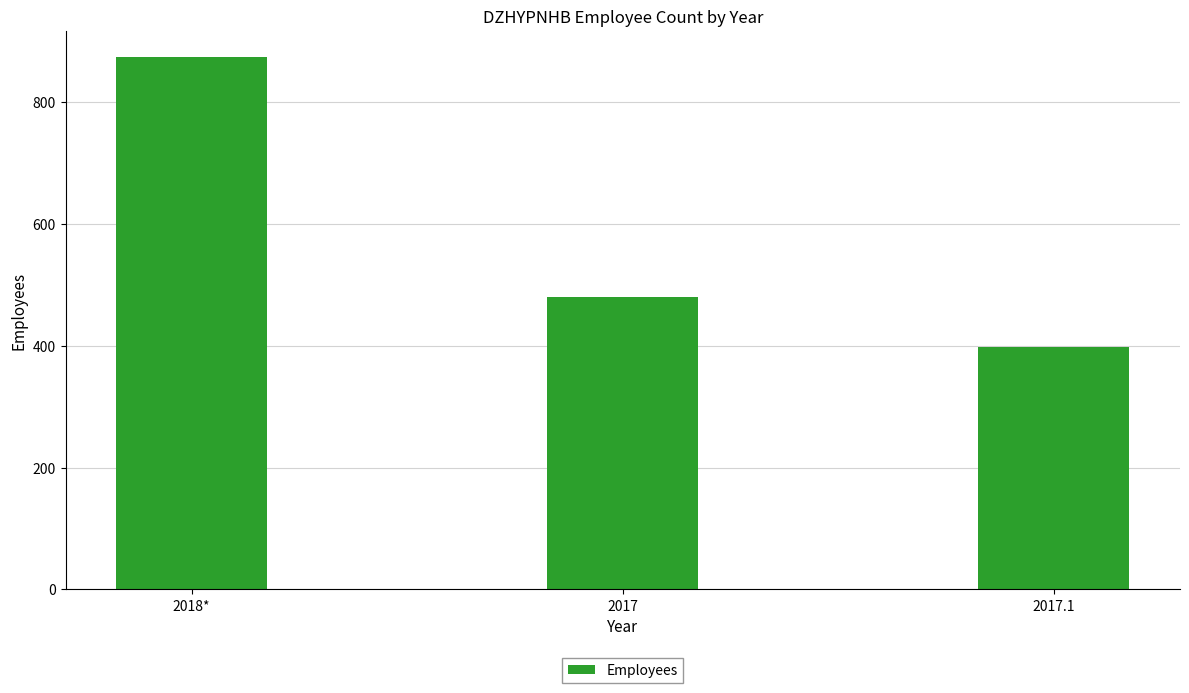

At which label does the data first exceed 480?

2018*